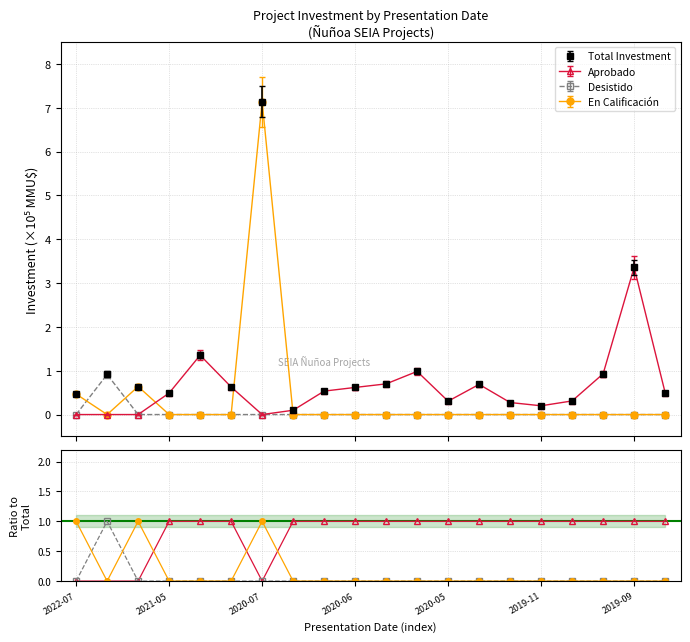

What is the value of the Total Investment point at the 5th from the left?

1.4